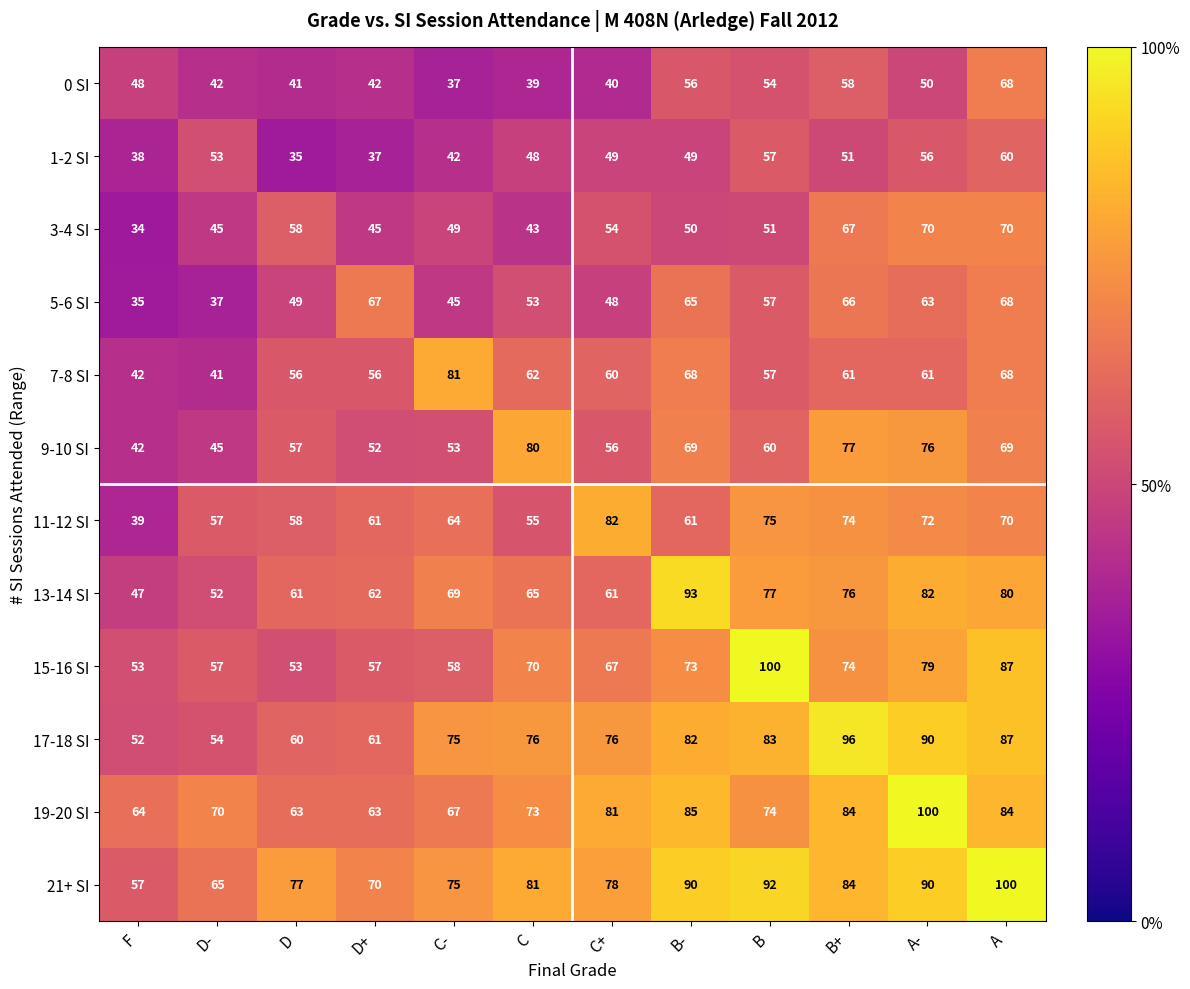

What is the sum of all 13-14 SI values?

825